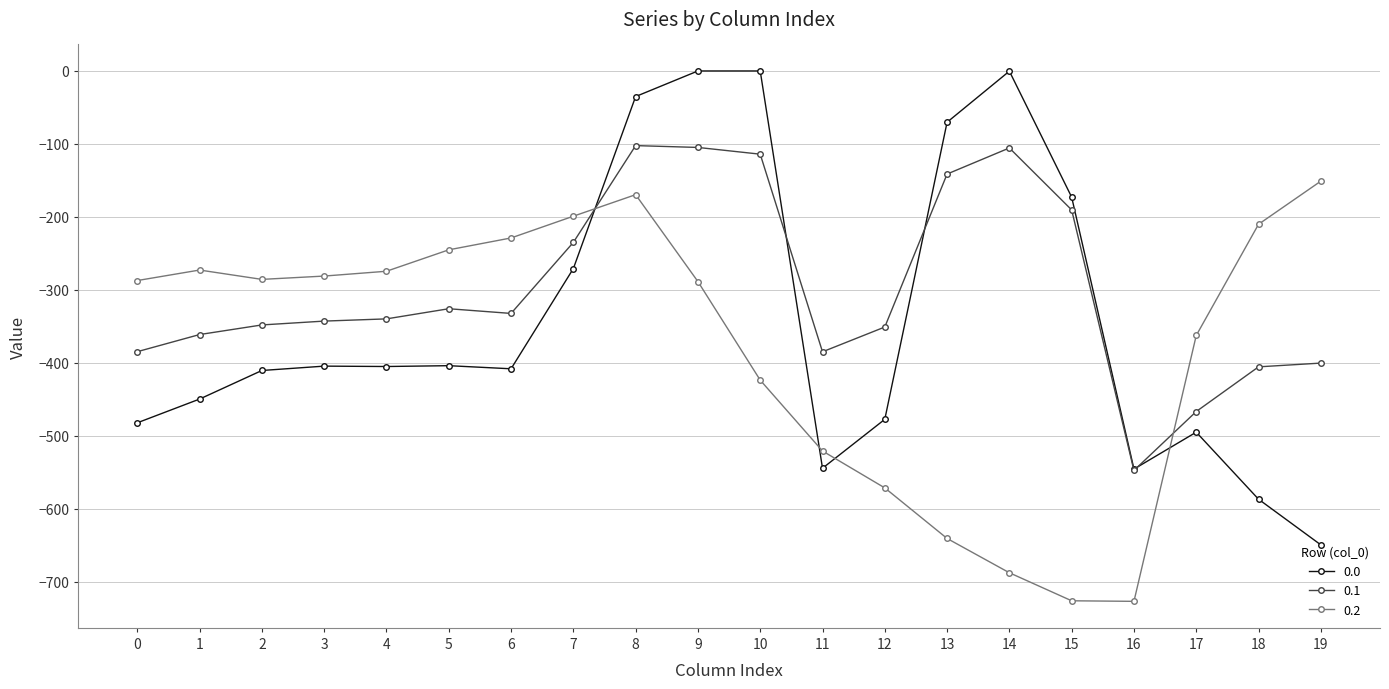

What is the difference between the maximum and second lowest values in the 0.1 series?

364.3